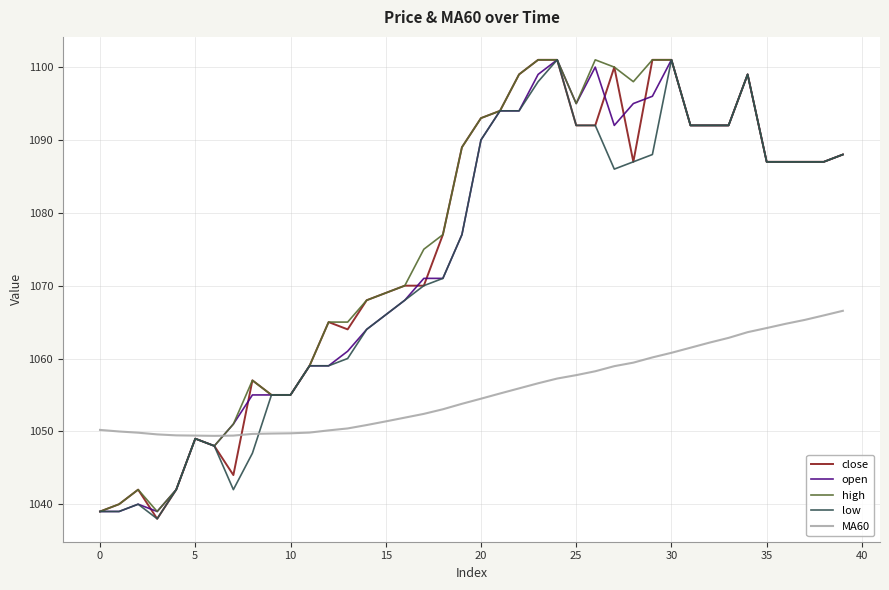

What is the highest value of the high series?

1101.0